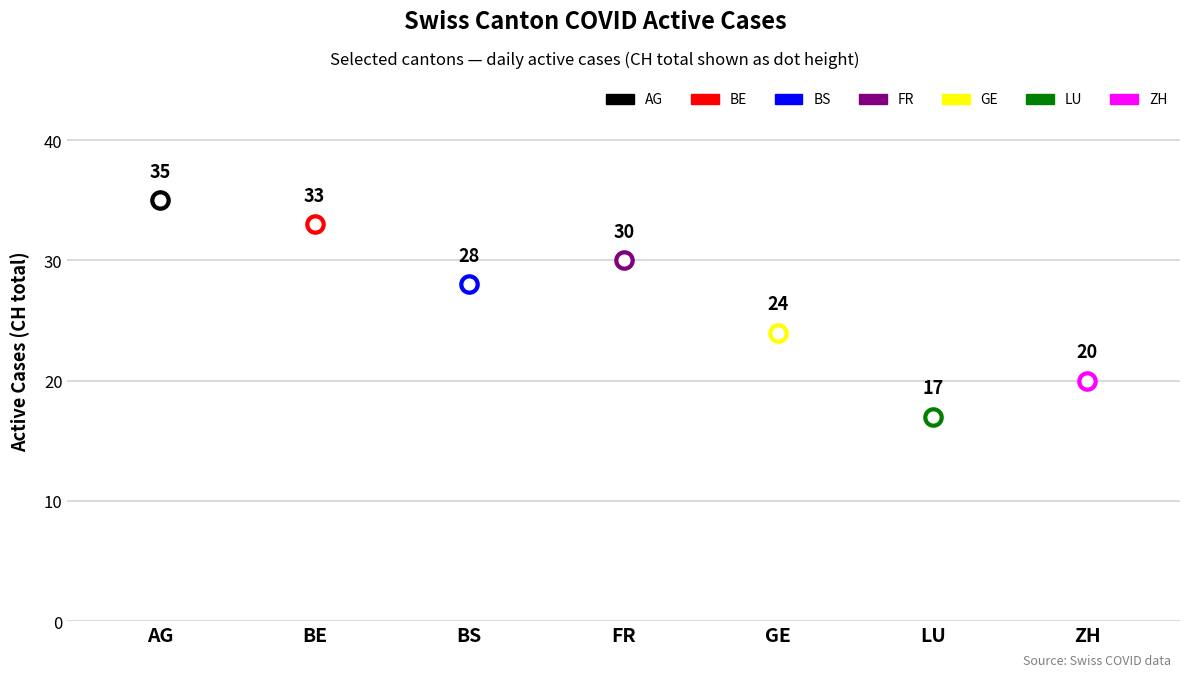

Between AG and GE, which is larger?

AG